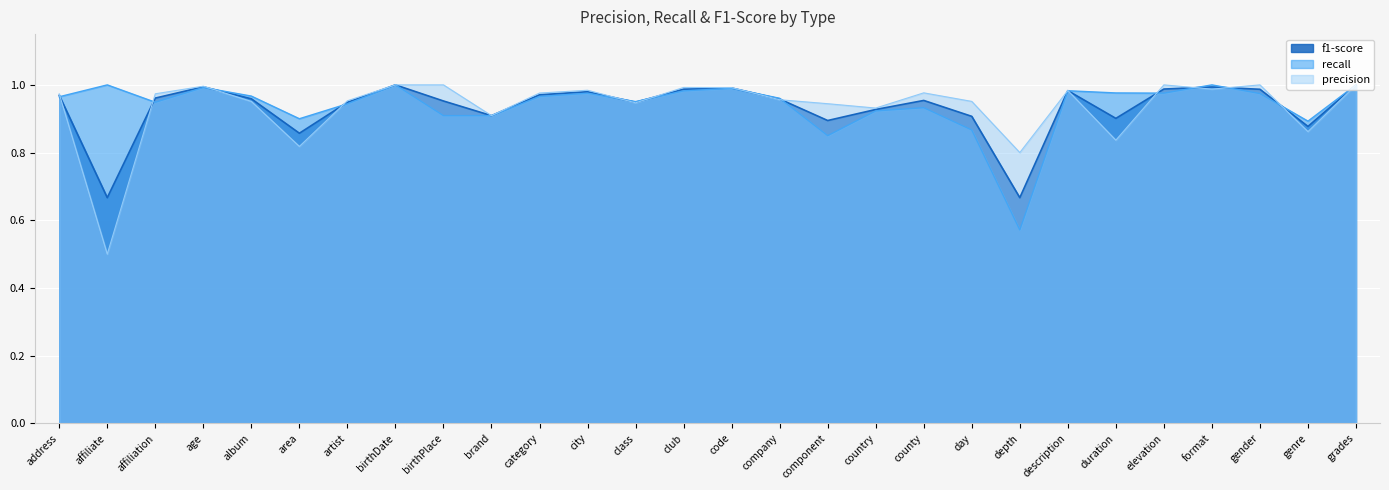

Is it true that recall equals 1.0 at birthDate?

True